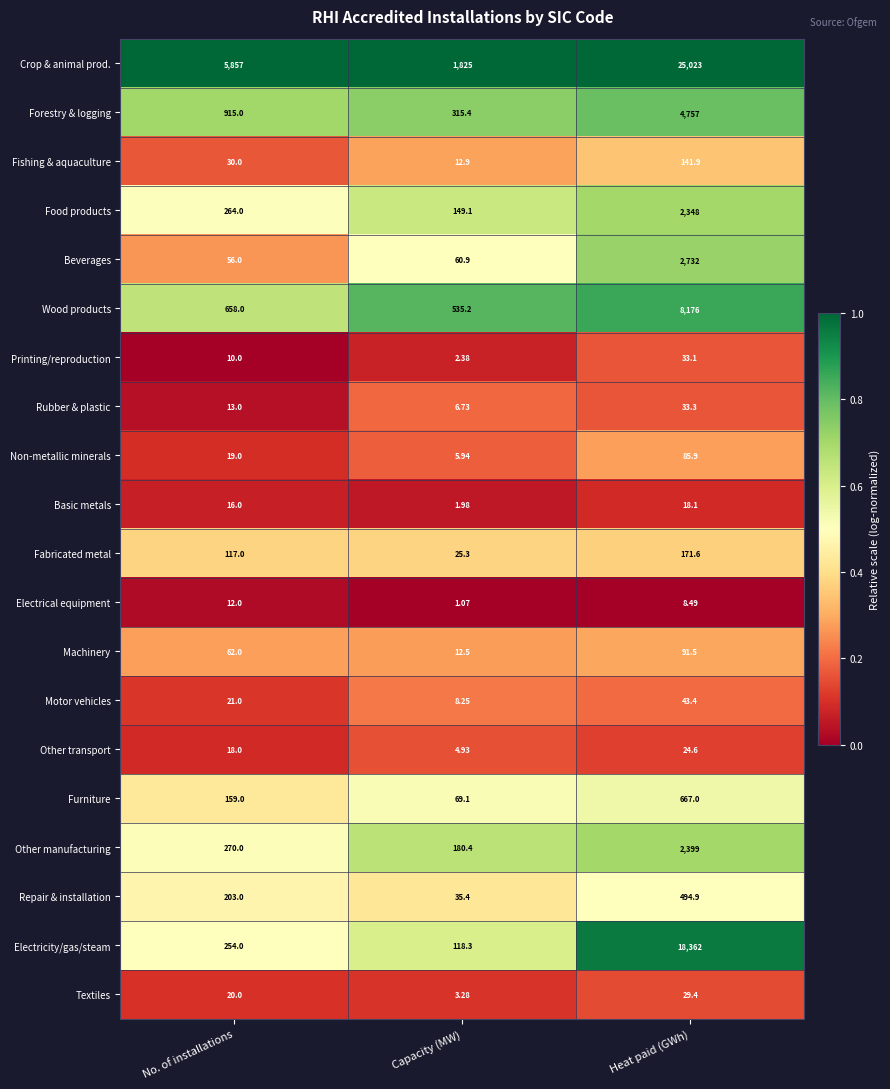

Which category has the highest value in the Crop & animal prod. series?

Heat paid (GWh)